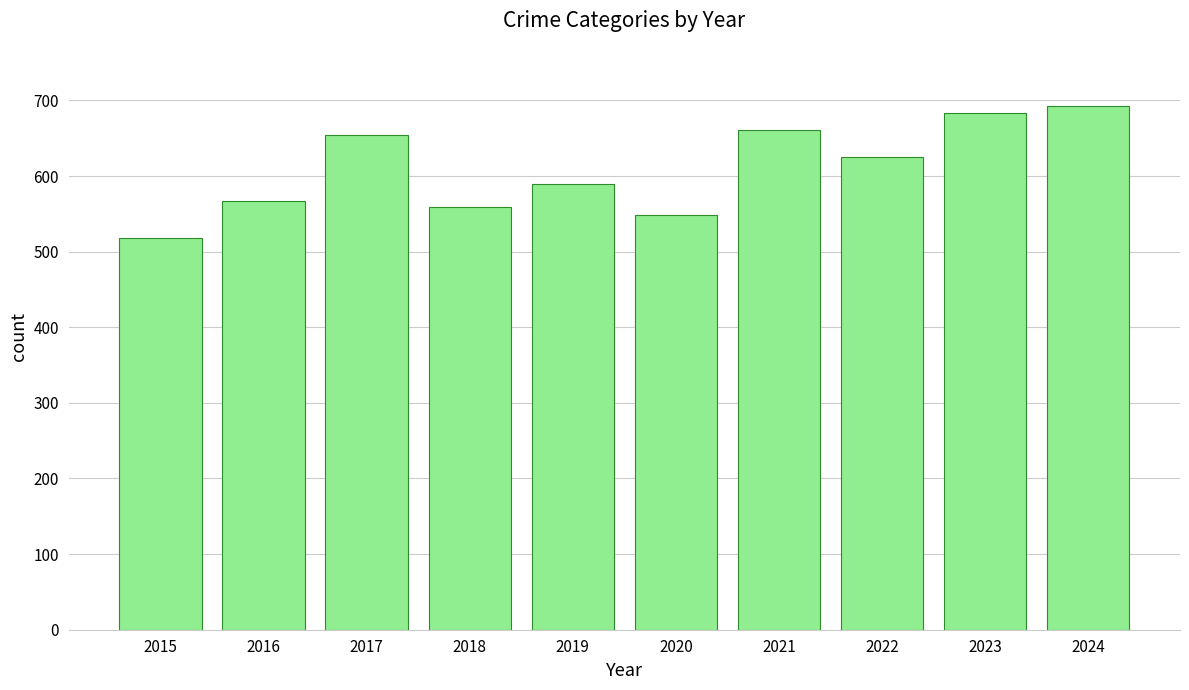

What is the value of the 9th bar from the left?

683